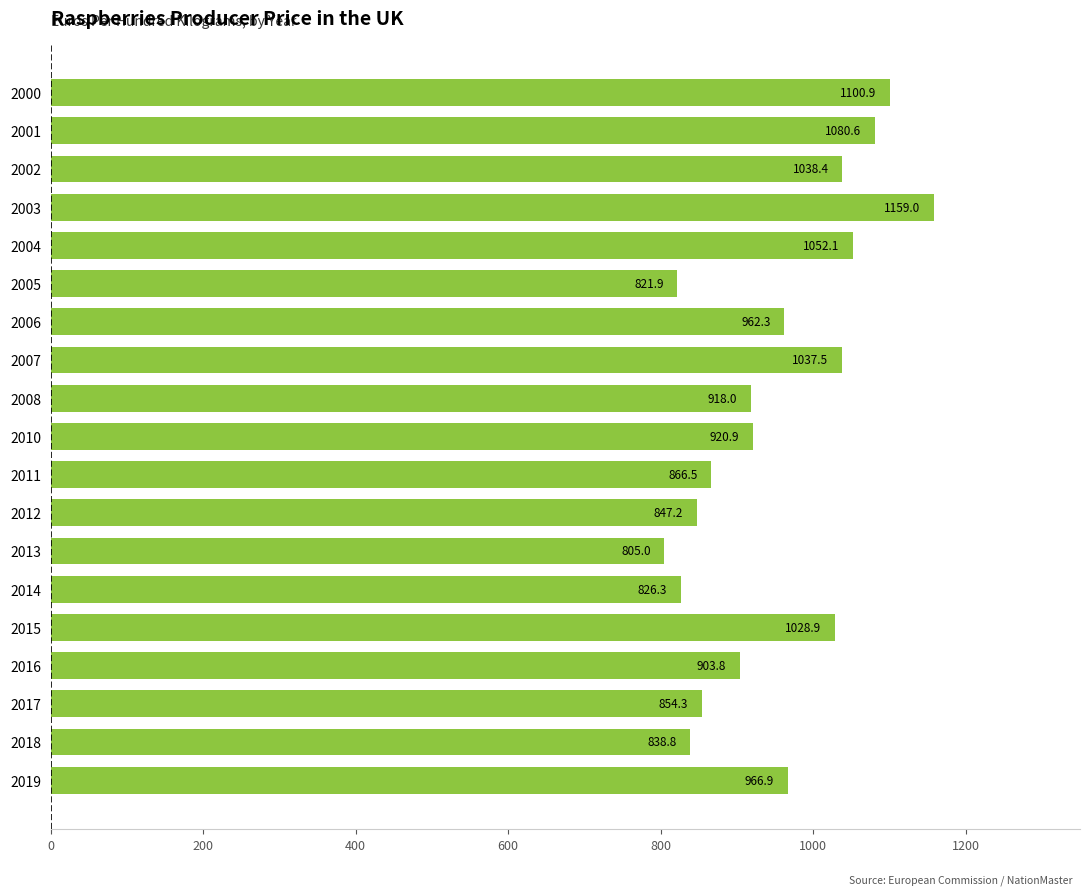

What is the greatest value displayed?

1159.0